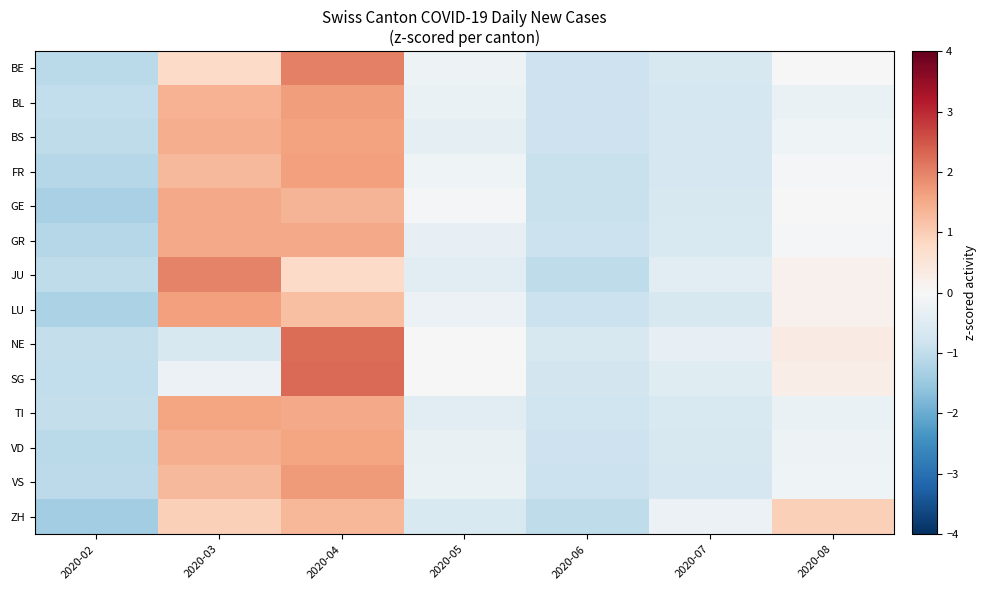

Reading left to right, transcribe all the data shown in this chart.

BE: 2020-02=-1.1	2020-03=0.8	2020-04=2.0	2020-05=-0.2	2020-06=-0.8	2020-07=-0.6	2020-08=-0.0
BL: 2020-02=-1.0	2020-03=1.4	2020-04=1.7	2020-05=-0.3	2020-06=-0.8	2020-07=-0.7	2020-08=-0.3
BS: 2020-02=-1.0	2020-03=1.4	2020-04=1.6	2020-05=-0.3	2020-06=-0.8	2020-07=-0.7	2020-08=-0.2
FR: 2020-02=-1.1	2020-03=1.3	2020-04=1.7	2020-05=-0.2	2020-06=-0.9	2020-07=-0.7	2020-08=-0.1
GE: 2020-02=-1.3	2020-03=1.5	2020-04=1.4	2020-05=-0.1	2020-06=-0.9	2020-07=-0.6	2020-08=0.0
GR: 2020-02=-1.1	2020-03=1.5	2020-04=1.5	2020-05=-0.3	2020-06=-0.9	2020-07=-0.6	2020-08=-0.1
JU: 2020-02=-1.0	2020-03=2.0	2020-04=0.8	2020-05=-0.4	2020-06=-1.0	2020-07=-0.4	2020-08=0.2
LU: 2020-02=-1.3	2020-03=1.6	2020-04=1.2	2020-05=-0.2	2020-06=-0.9	2020-07=-0.7	2020-08=0.2
NE: 2020-02=-1.0	2020-03=-0.6	2020-04=2.2	2020-05=0.0	2020-06=-0.6	2020-07=-0.3	2020-08=0.3
SG: 2020-02=-1.0	2020-03=-0.2	2020-04=2.2	2020-05=0.0	2020-06=-0.8	2020-07=-0.5	2020-08=0.2
TI: 2020-02=-1.0	2020-03=1.6	2020-04=1.5	2020-05=-0.4	2020-06=-0.8	2020-07=-0.6	2020-08=-0.3
VD: 2020-02=-1.1	2020-03=1.5	2020-04=1.6	2020-05=-0.3	2020-06=-0.8	2020-07=-0.6	2020-08=-0.2
VS: 2020-02=-1.1	2020-03=1.3	2020-04=1.7	2020-05=-0.3	2020-06=-0.9	2020-07=-0.7	2020-08=-0.2
ZH: 2020-02=-1.4	2020-03=1.0	2020-04=1.3	2020-05=-0.6	2020-06=-1.0	2020-07=-0.2	2020-08=1.0